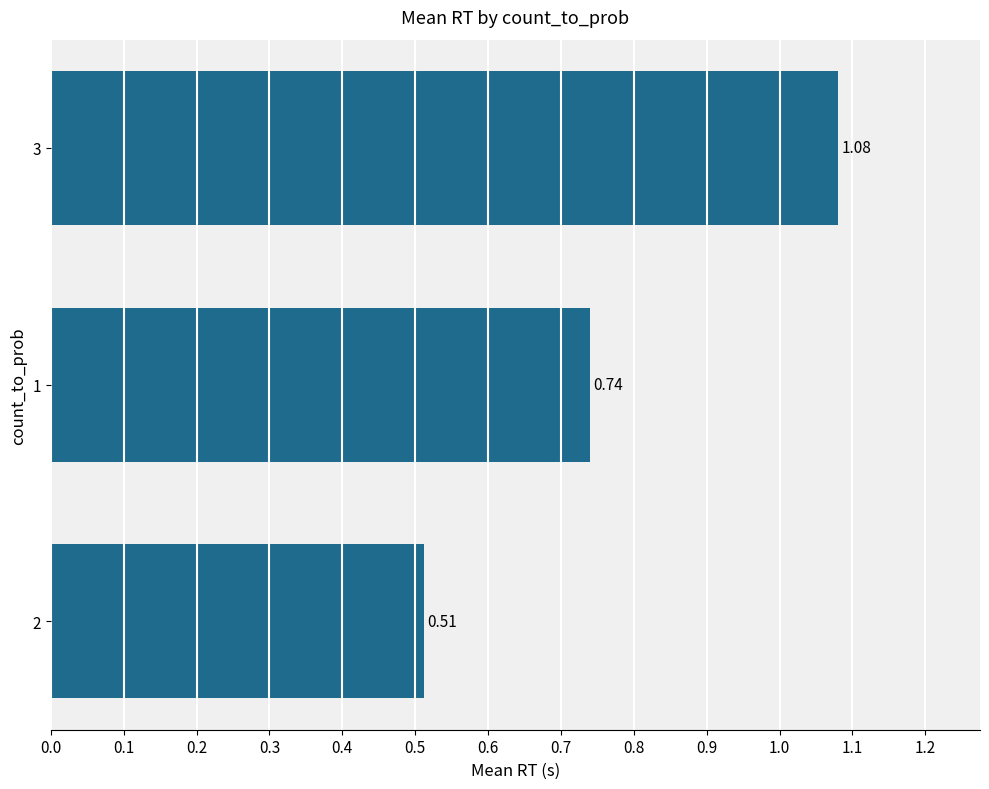

Where is the data nearest to the value 0?

2